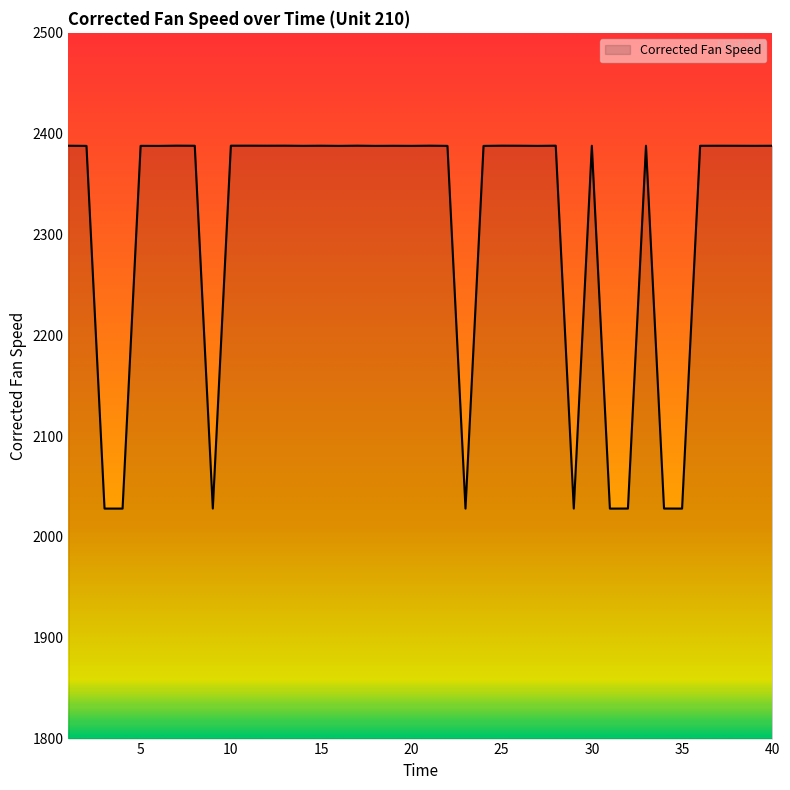

What is the difference between the maximum and second lowest values?

360.0